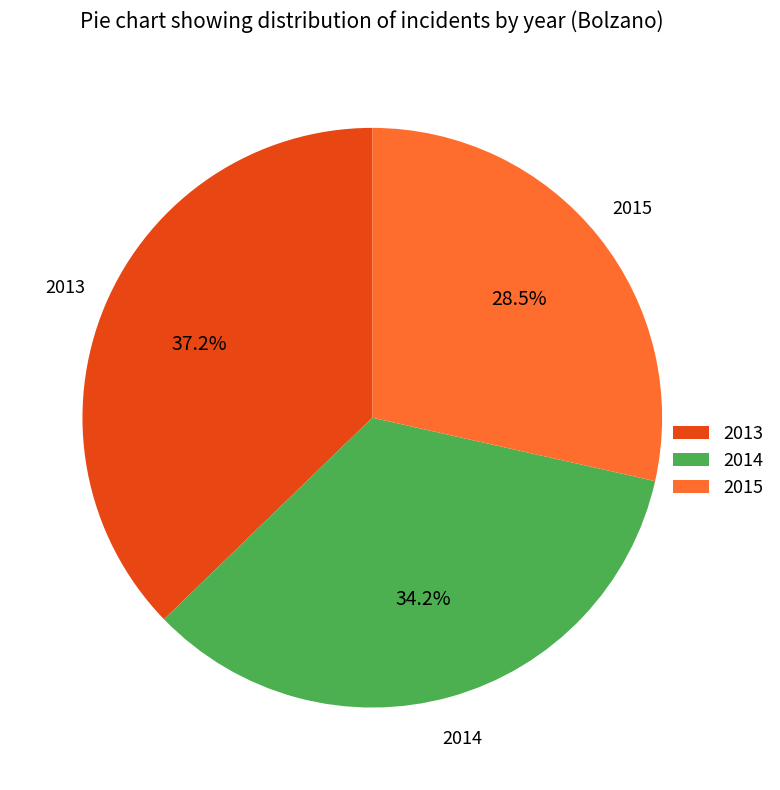

Approximately how many times larger is the value at 2013 compared to 2015?

1.3